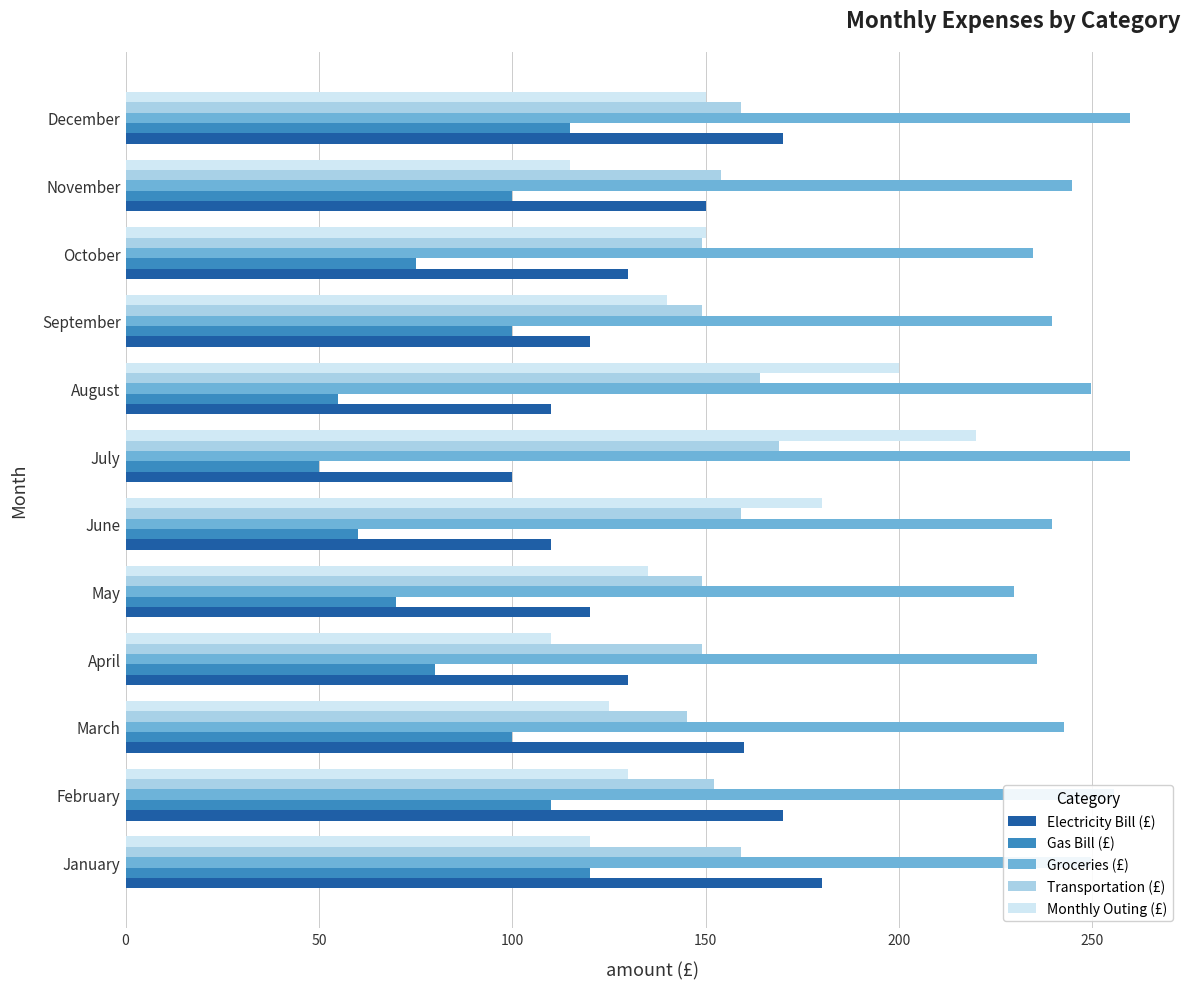

What is the spread (max minus min) of values at May?

159.7